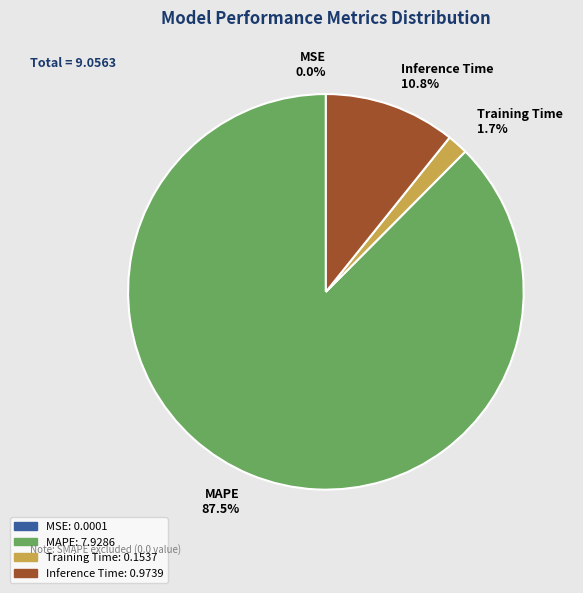

Is it true that MAPE is 97% of the pie?

False